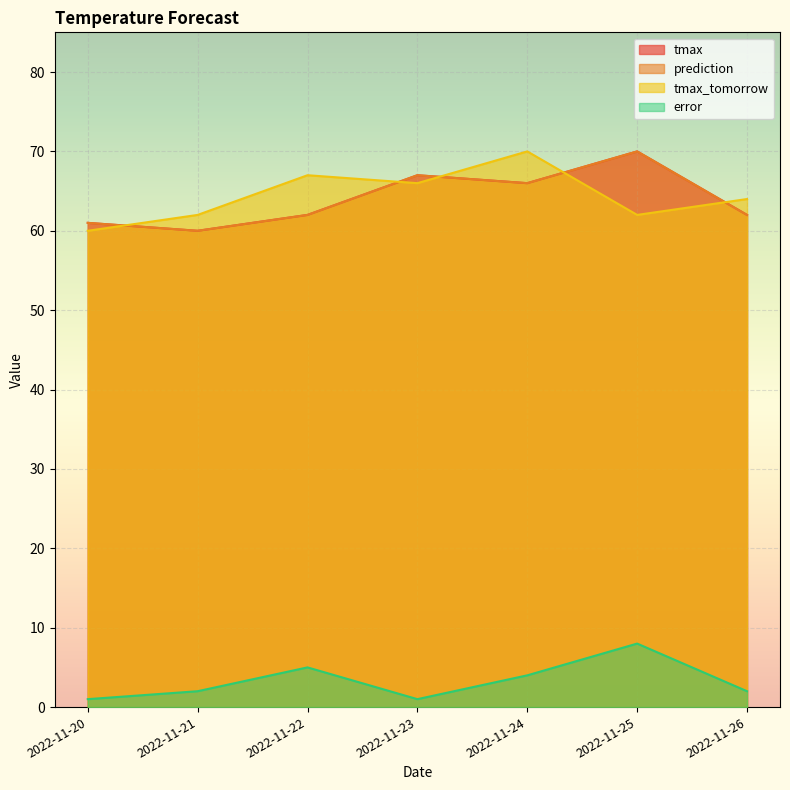

Reading left to right, what are all the values shown in this chart?

tmax: 2022-11-20=61	2022-11-21=60	2022-11-22=62	2022-11-23=67	2022-11-24=66	2022-11-25=70	2022-11-26=62
prediction: 2022-11-20=61	2022-11-21=60	2022-11-22=62	2022-11-23=67	2022-11-24=66	2022-11-25=70	2022-11-26=62
tmax_tomorrow: 2022-11-20=60	2022-11-21=62	2022-11-22=67	2022-11-23=66	2022-11-24=70	2022-11-25=62	2022-11-26=64
error: 2022-11-20=1	2022-11-21=2	2022-11-22=5	2022-11-23=1	2022-11-24=4	2022-11-25=8	2022-11-26=2